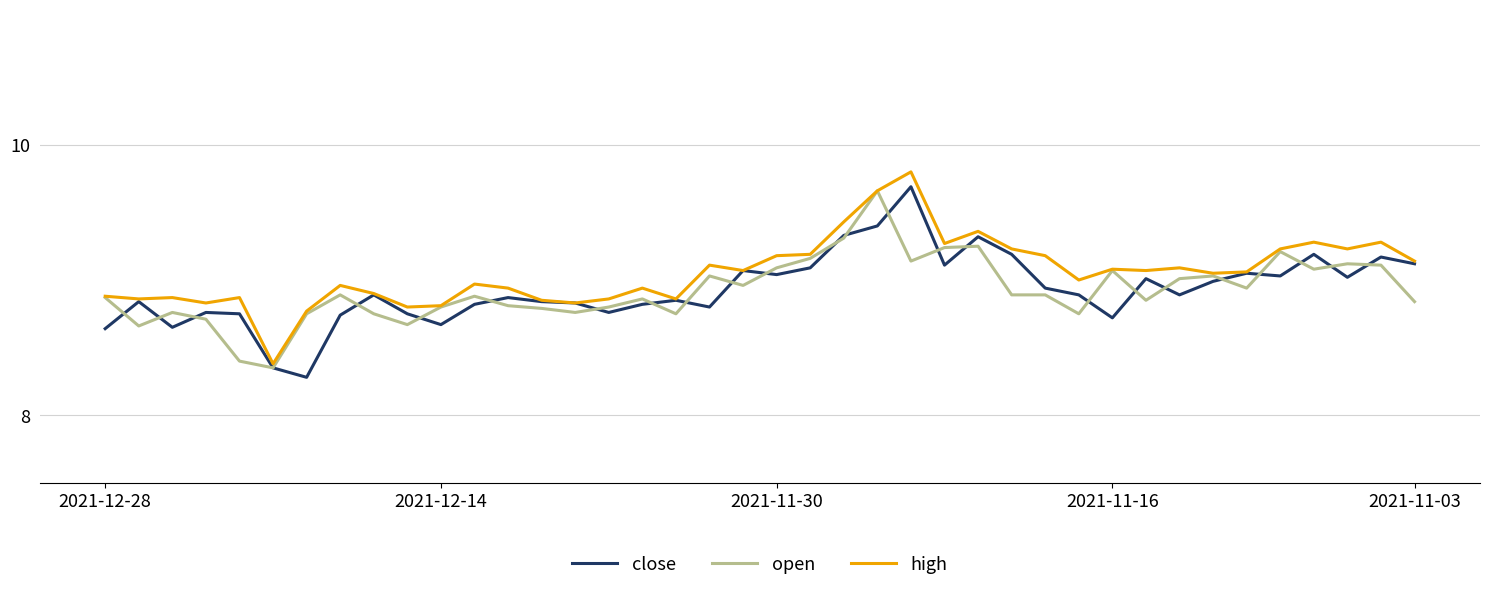

What is the greatest value displayed?

9.8